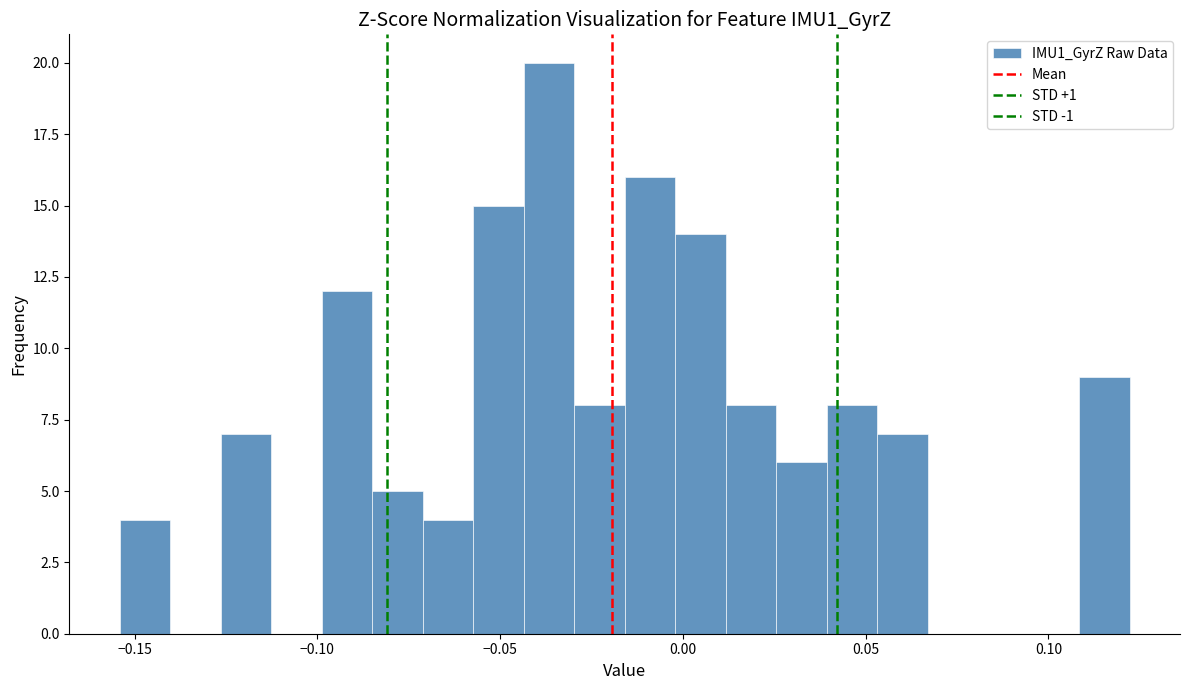

Read against the x-axis, roughly where is the centre of the tallest bar?

-0.035